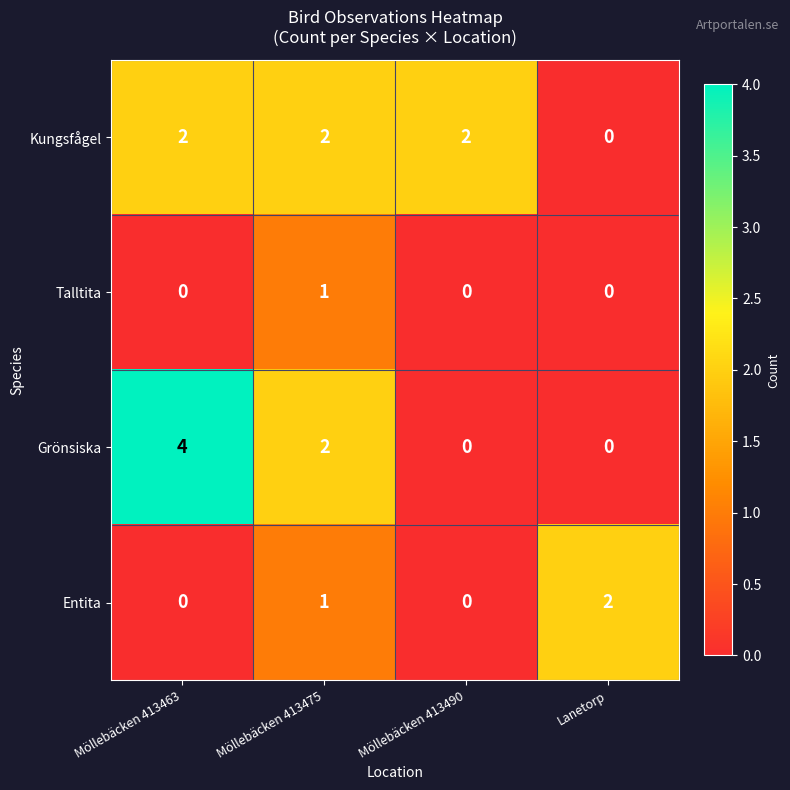

Between Möllebäcken 413475 and Möllebäcken 413490, which series saw the biggest shift?

Grönsiska